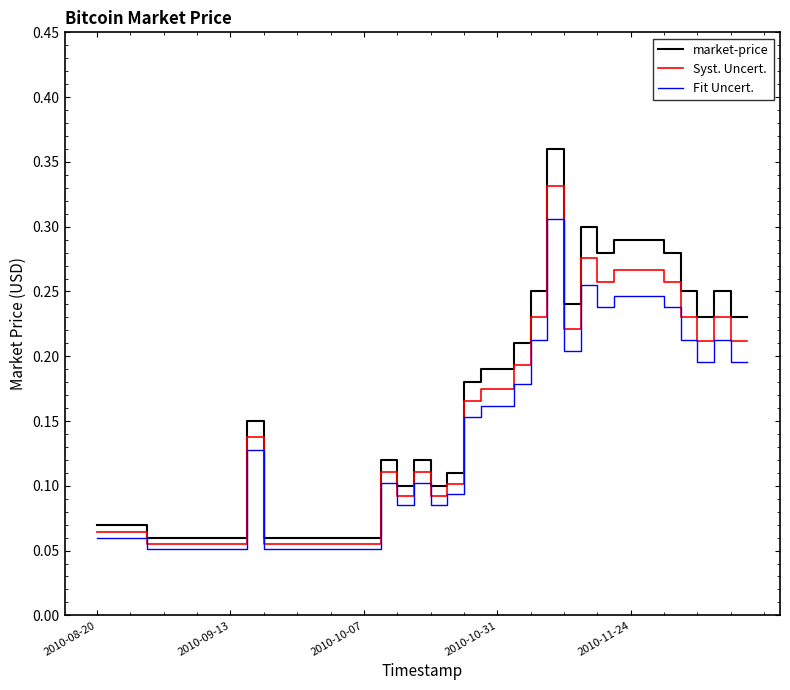

List the series in order of their peak value, lowest first.

Fit Uncert., Syst. Uncert., market-price